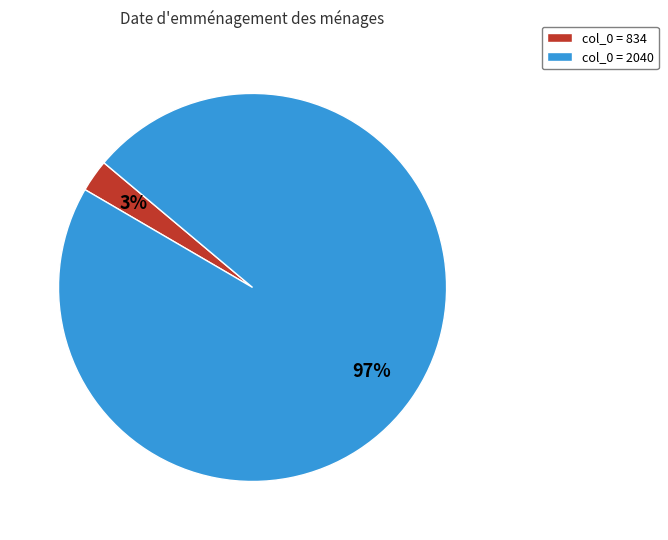

How many slices are in this pie chart?

2